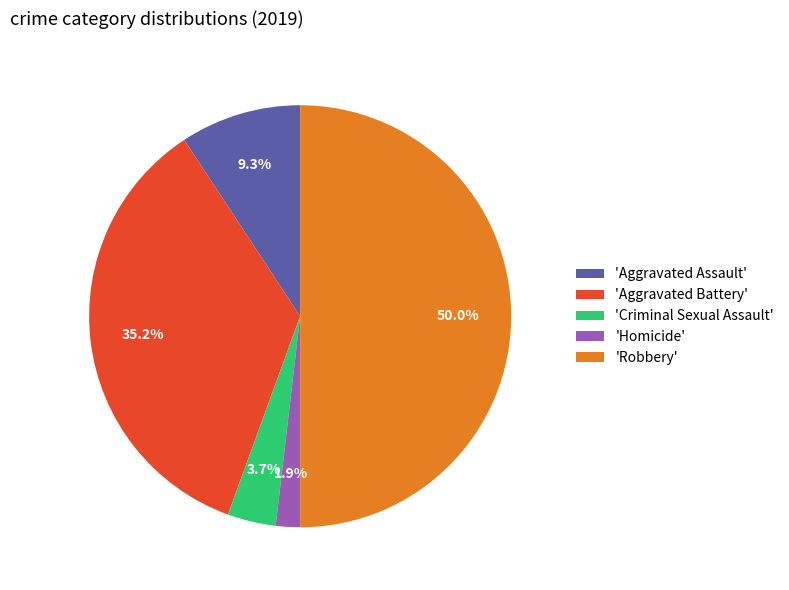

Approximately how many times larger is the value at 'Robbery' compared to 'Aggravated Battery'?

1.4